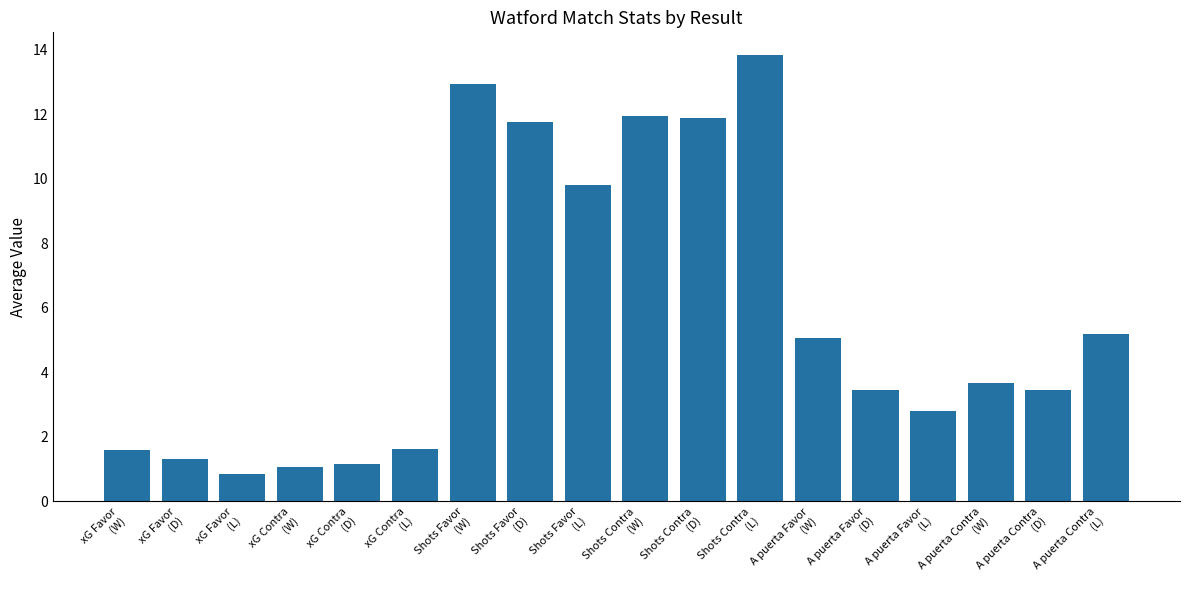

What is the difference between the maximum and second lowest values?

12.8